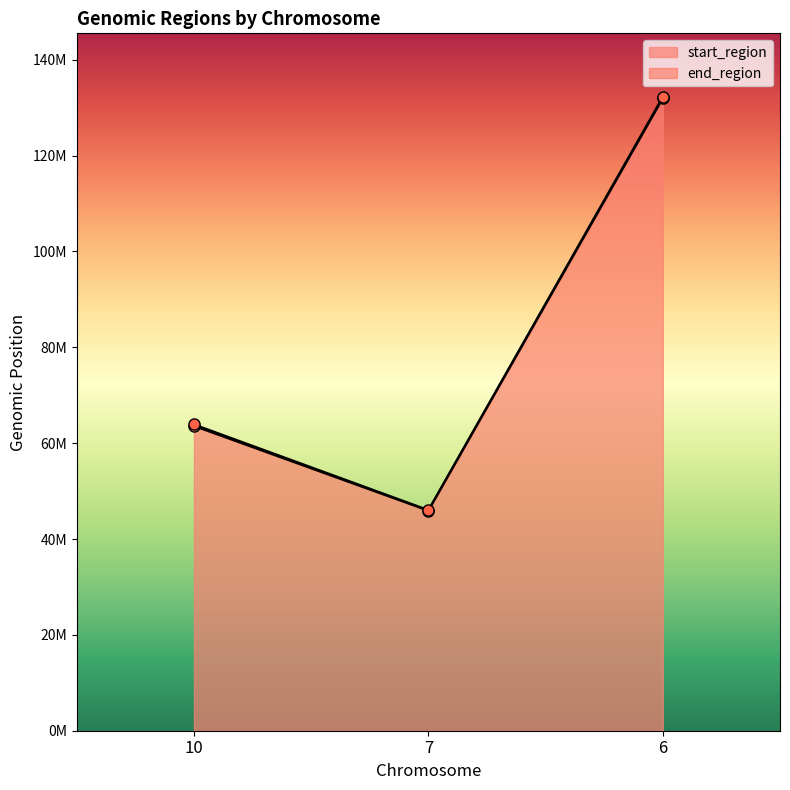

The value of start_region at 7 is 45894617. True or false?

True